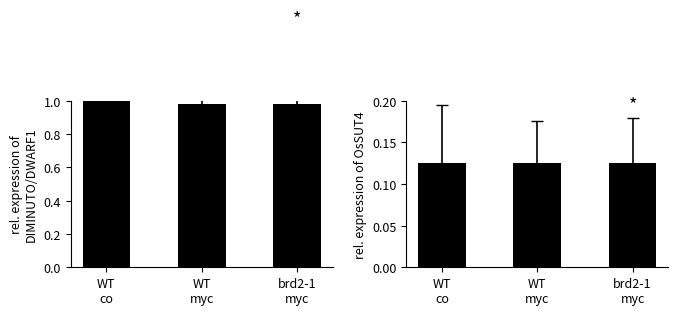

Does the chart contain any negative values?

No